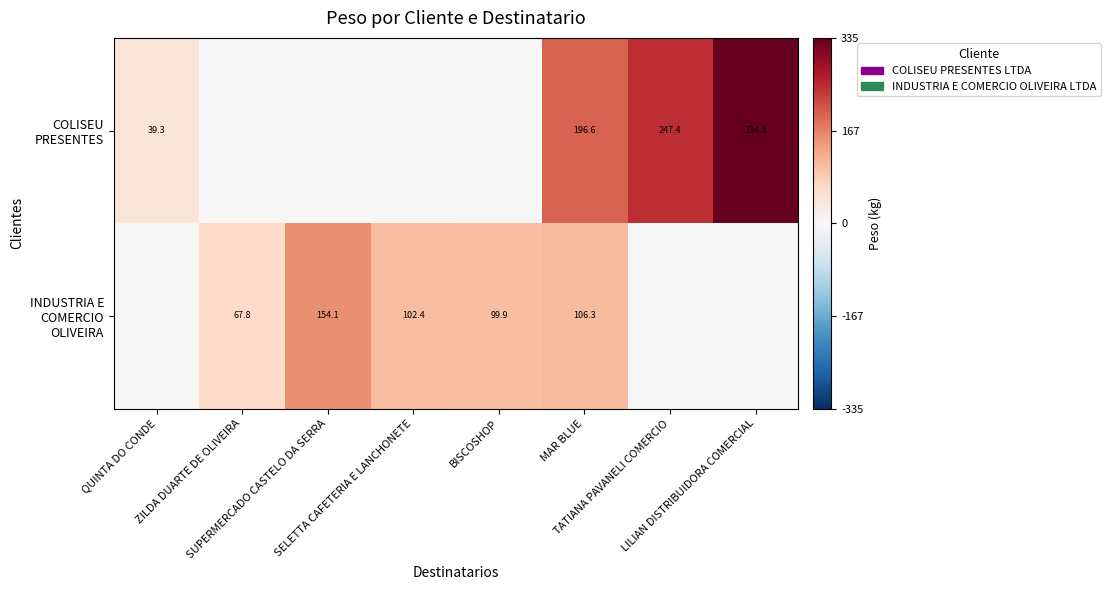

What is the difference between the maximum and second lowest values in the INDUSTRIA E COMERCIO OLIVEIRA series?

154.1